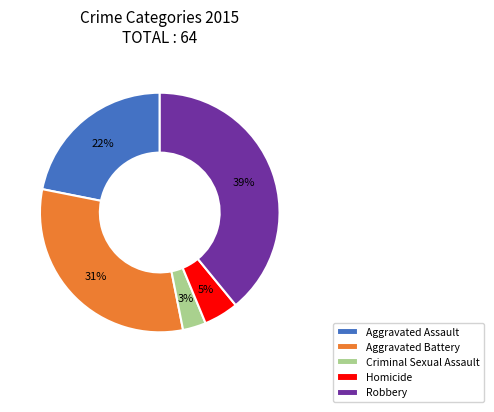

To the nearest percent, what portion does Aggravated Battery represent?

31%